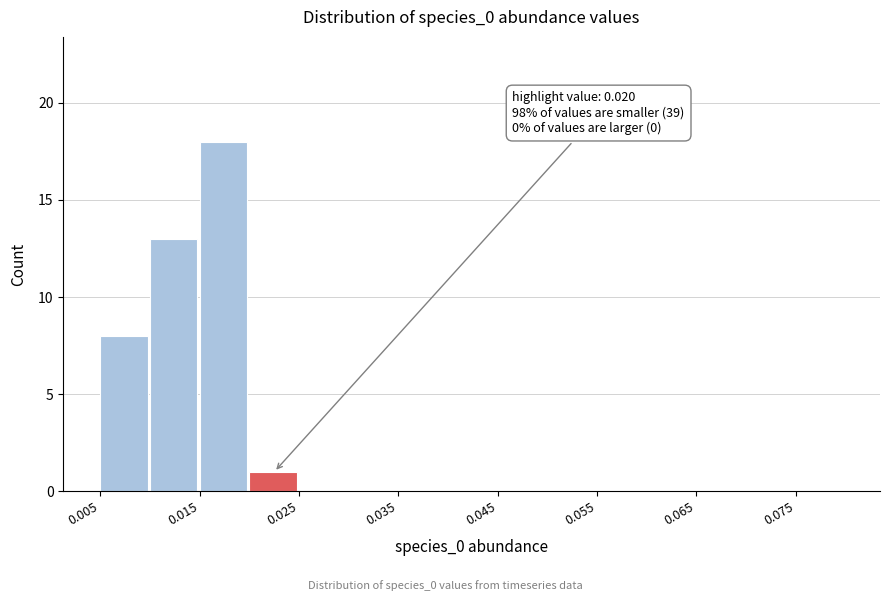

Over which range of the x-axis is the bar tallest?

0.015 to 0.020